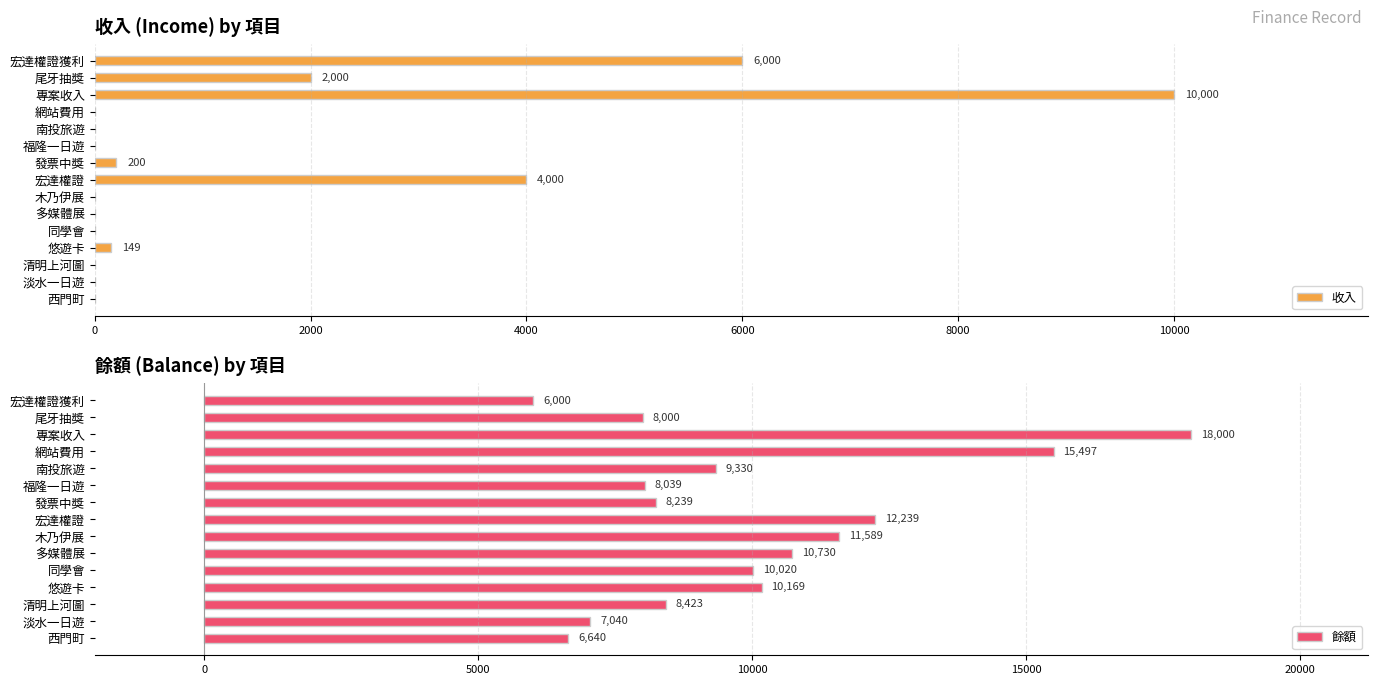

What is the sum of the 收入 values at 網站費用 and 悠遊卡?

149